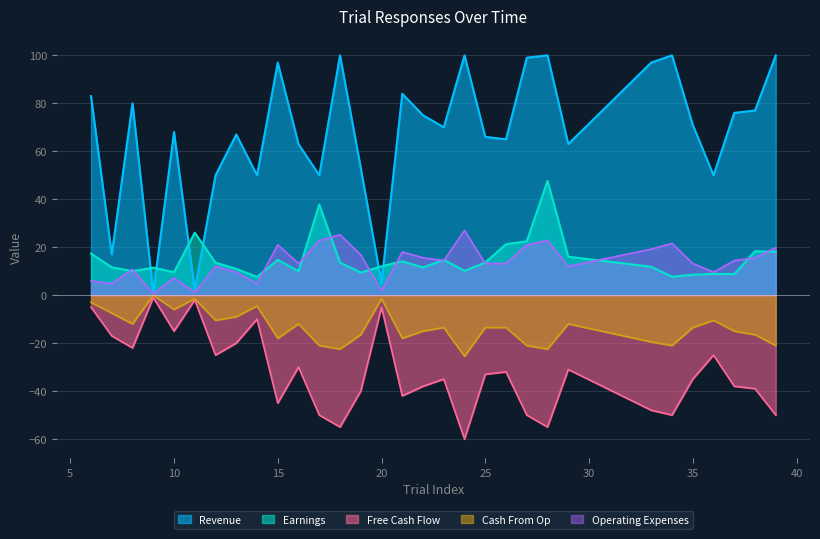

What is the greatest value displayed?

100.0